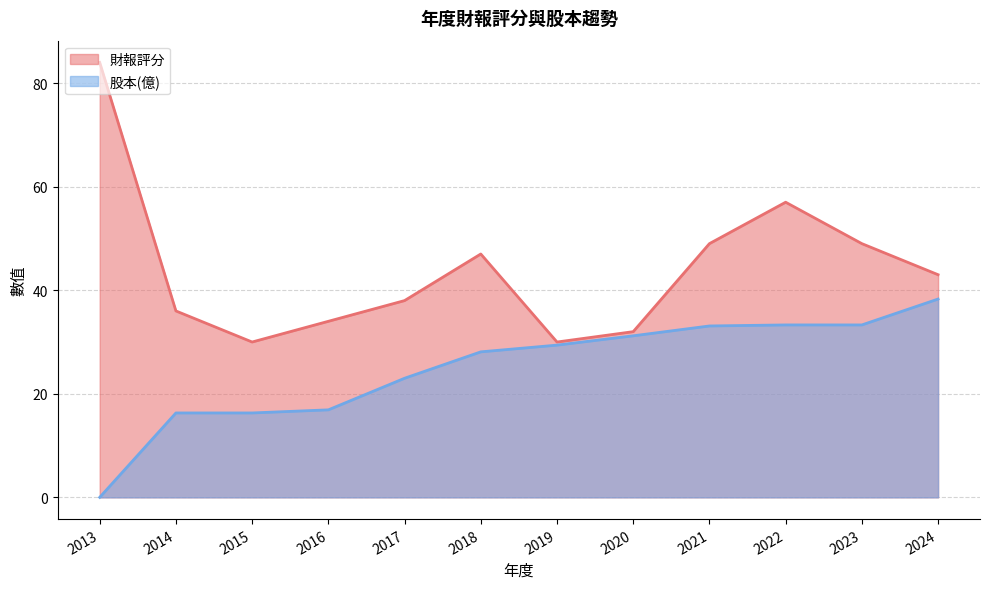

True or false: 股本(億) and 財報評分 intersect in this chart.

False